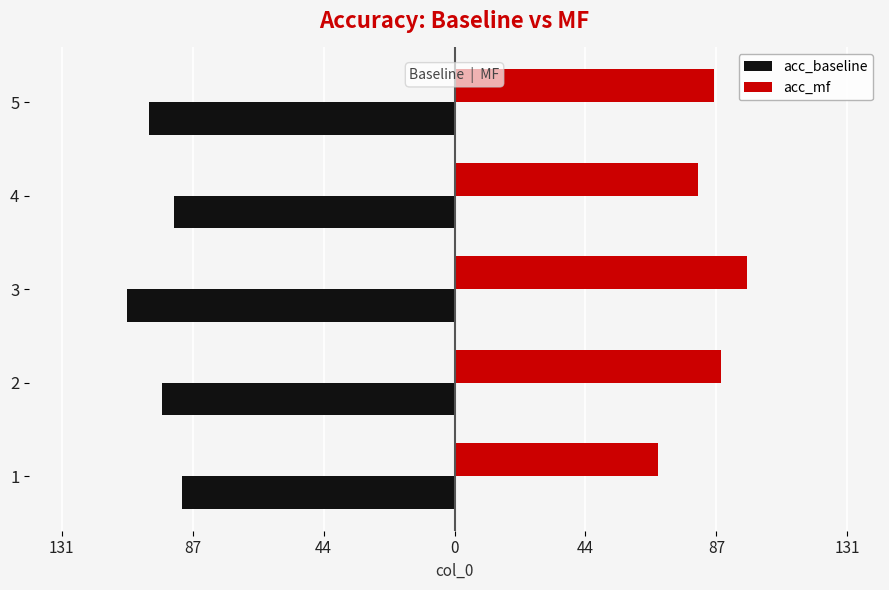

What is the value of the acc_baseline bar at the 4th from the left?

-93.4